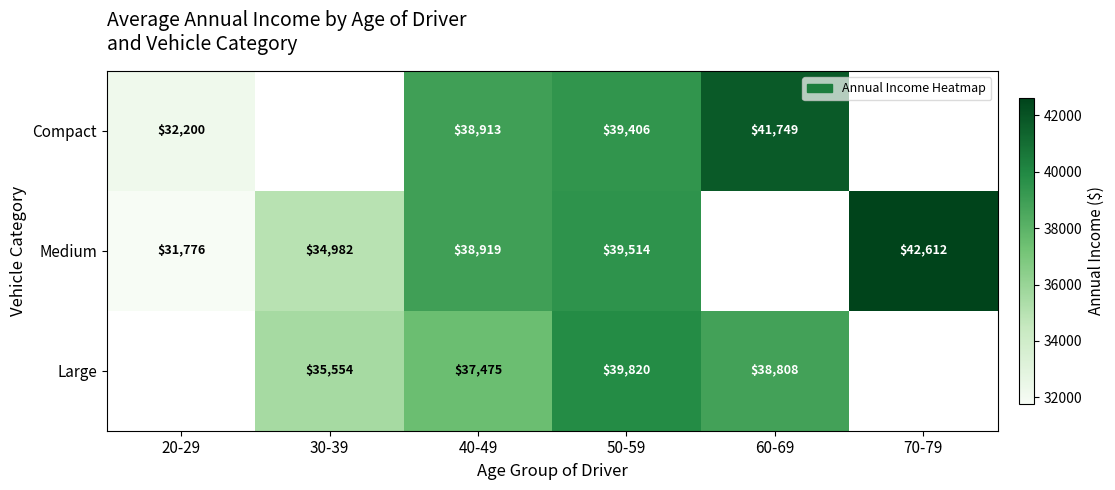

Is it true that Medium equals 42531 at 20-29?

False